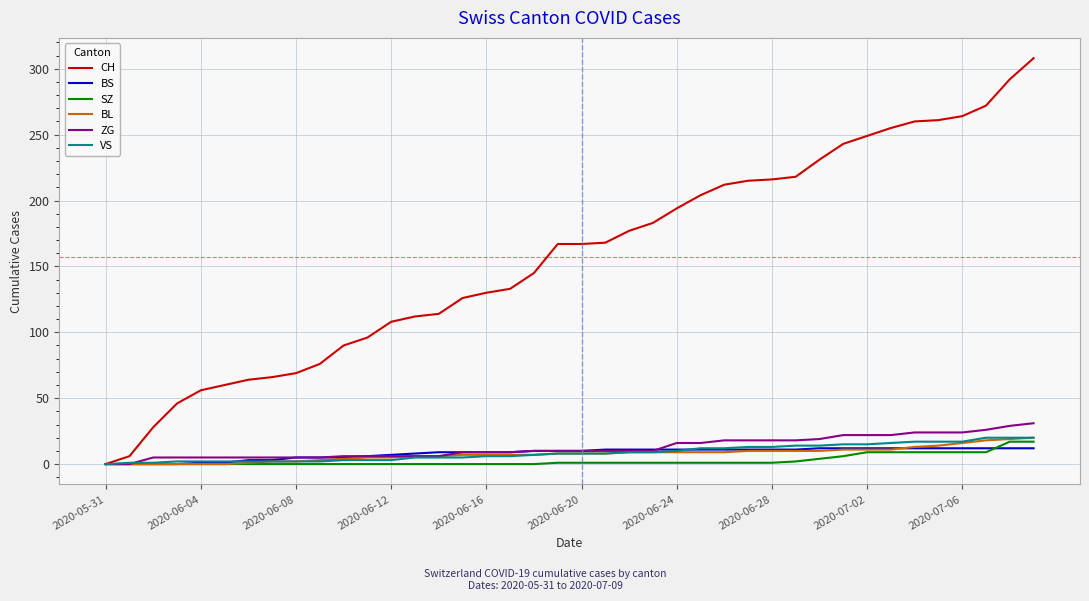

What is the greatest value displayed?

308